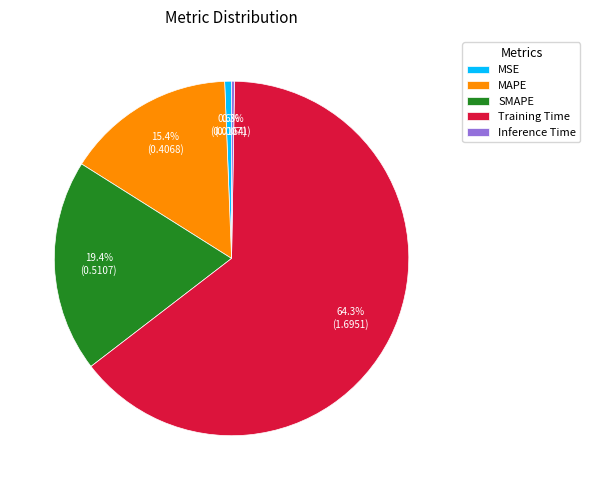

Which category has the biggest portion of the pie?

Training Time